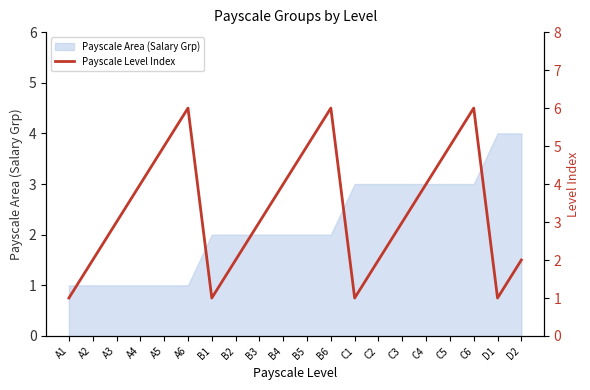

Reading right to left, what are all the values shown in this chart?

2	1	6	5	4	3	2	1	6	5	4	3	2	1	6	5	4	3	2	1